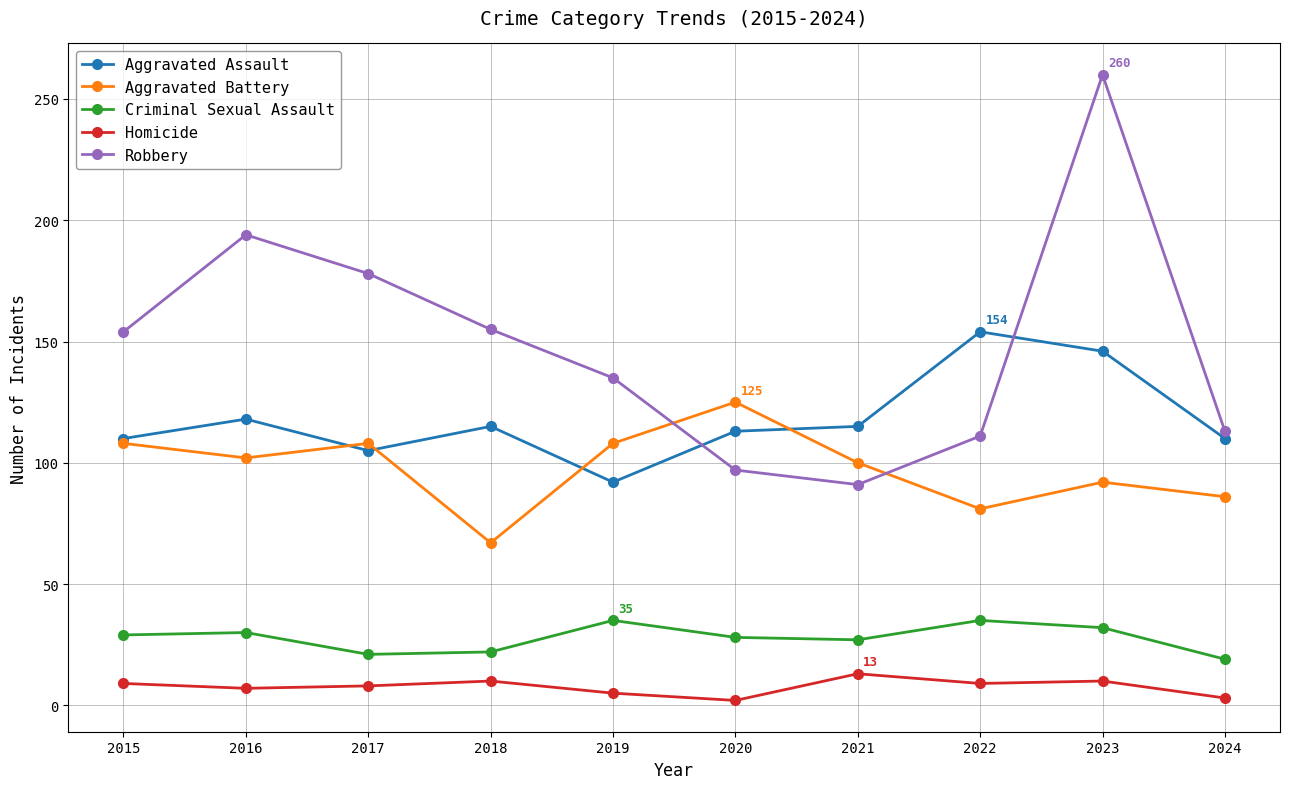

What are all the series names shown in the legend?

Aggravated Assault, Aggravated Battery, Criminal Sexual Assault, Homicide, Robbery